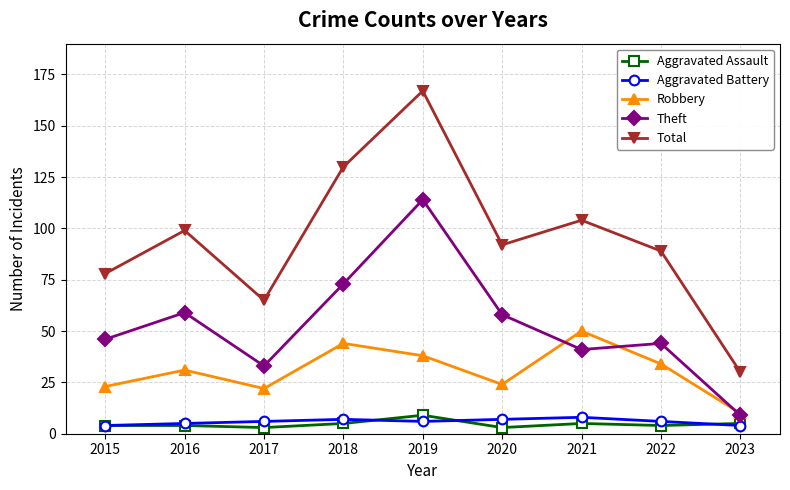

True or false: Aggravated Battery and Robbery intersect in this chart.

False